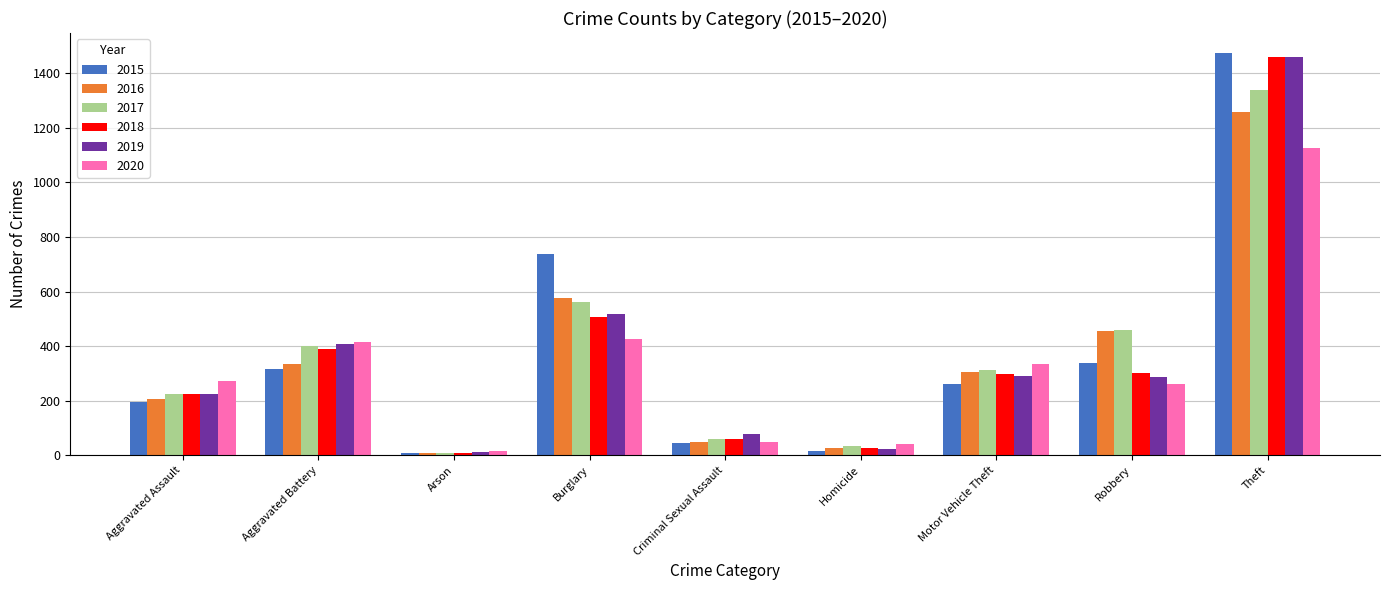

The value of 2018 at Aggravated Battery is 213. True or false?

False